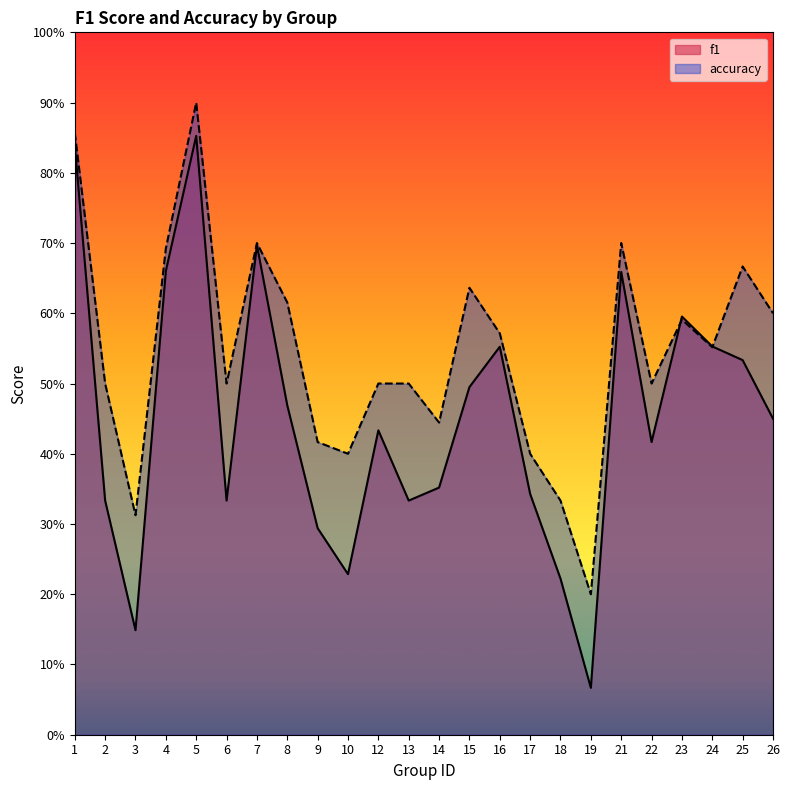

Between which two adjacent categories do accuracy and f1 first intersect?

22 and 23